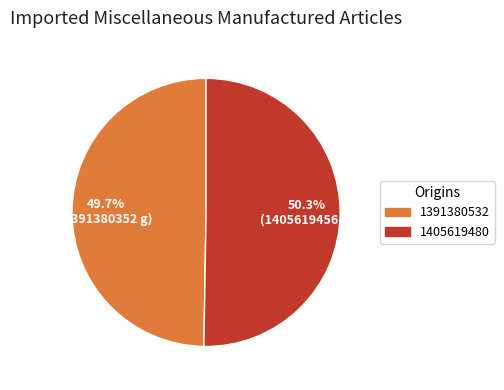

Which category accounts for the majority?

1405619480